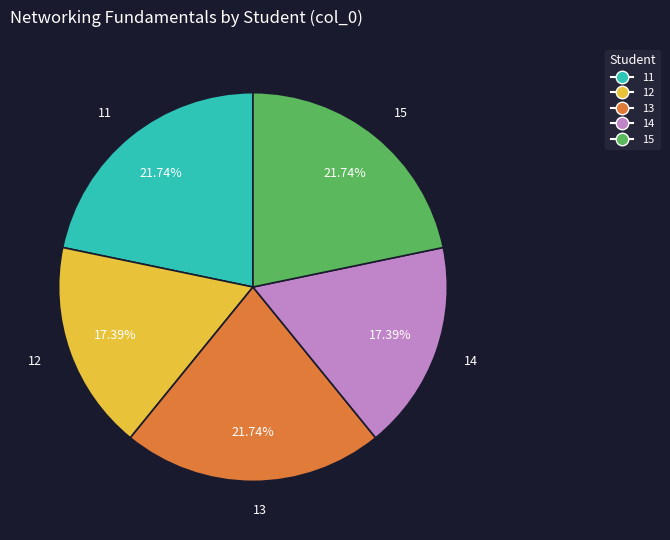

What is the ratio of the value at 14 to the value at 15?

0.8